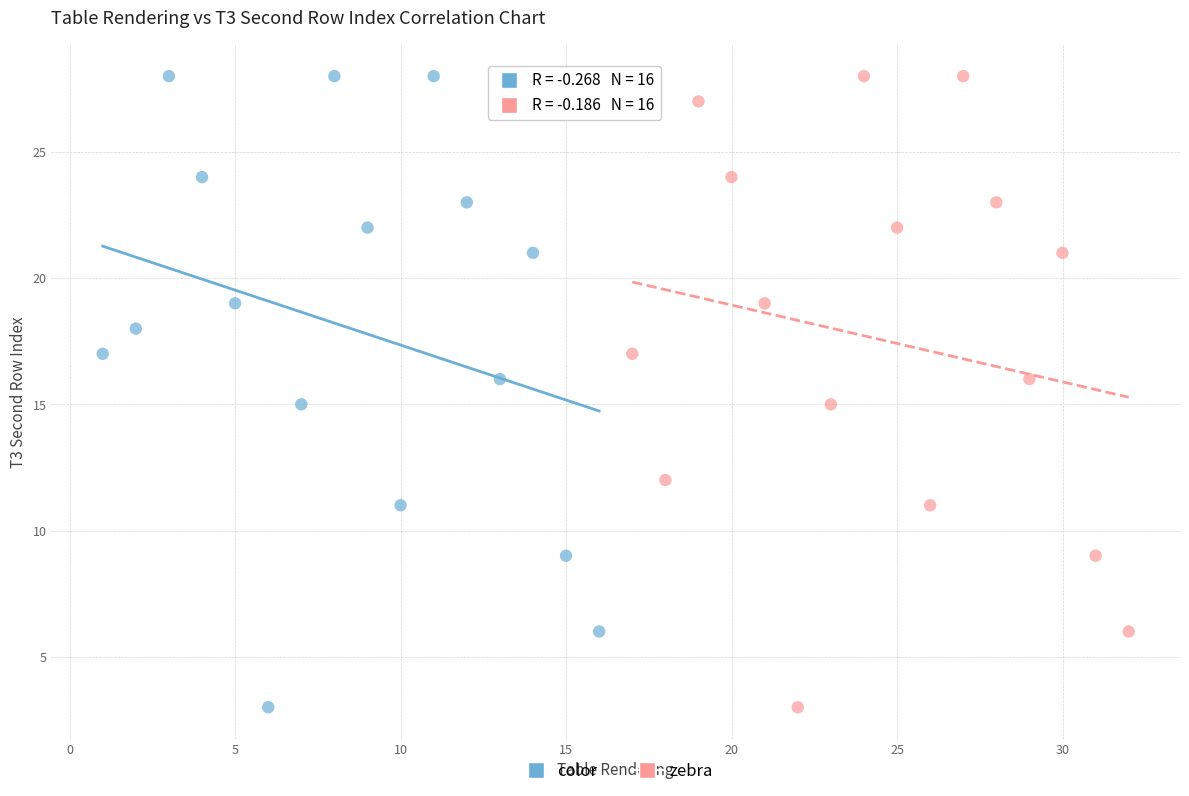

What are all the series names shown in the legend?

color, zebra